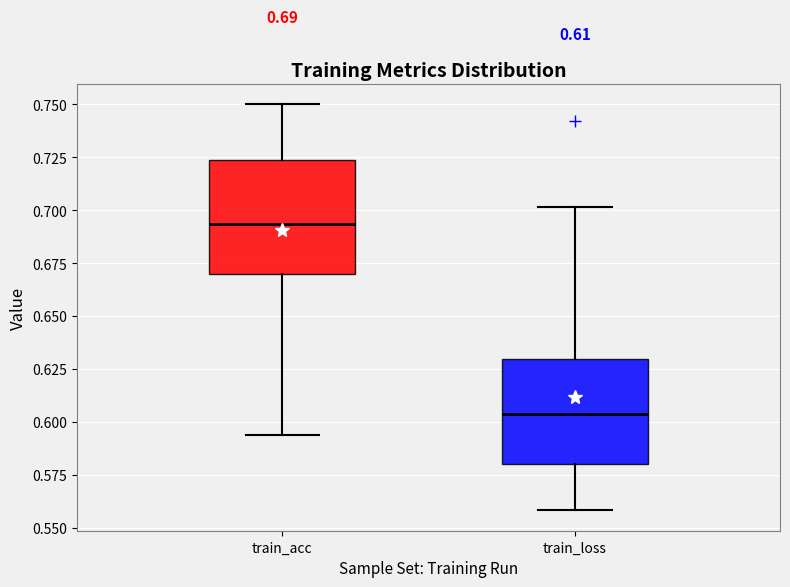

Which box's median line is the highest?

train_acc